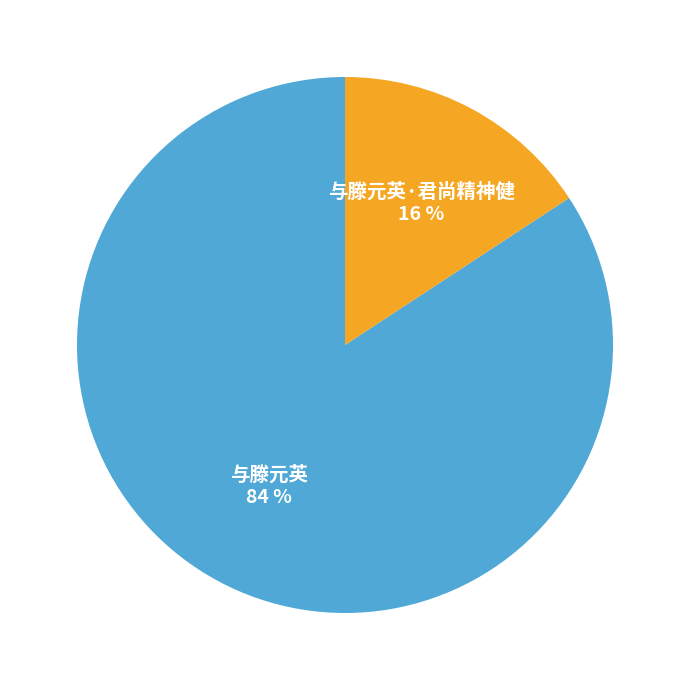

Count the number of slices in the pie.

2